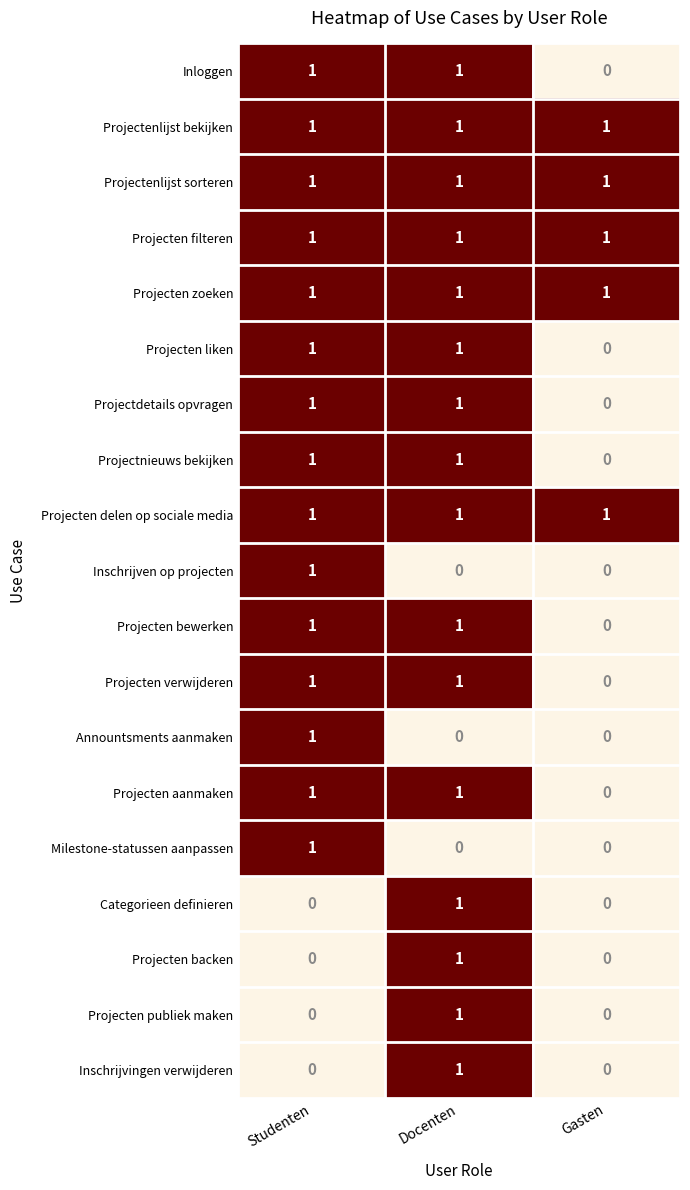

What is the spread (max minus min) of values at Studenten?

1